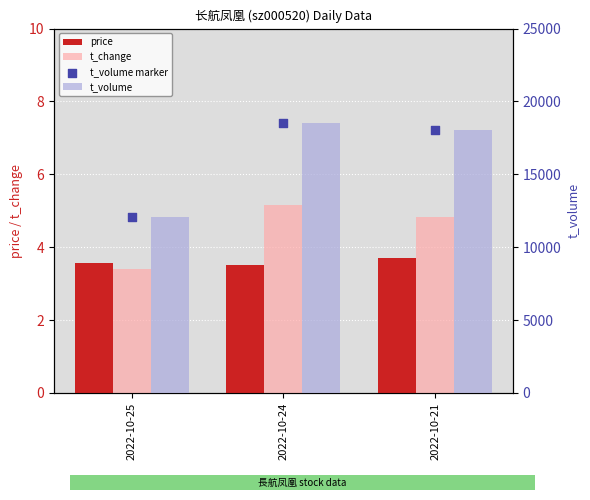

At which category is the sum across all series the highest?

2022-10-24